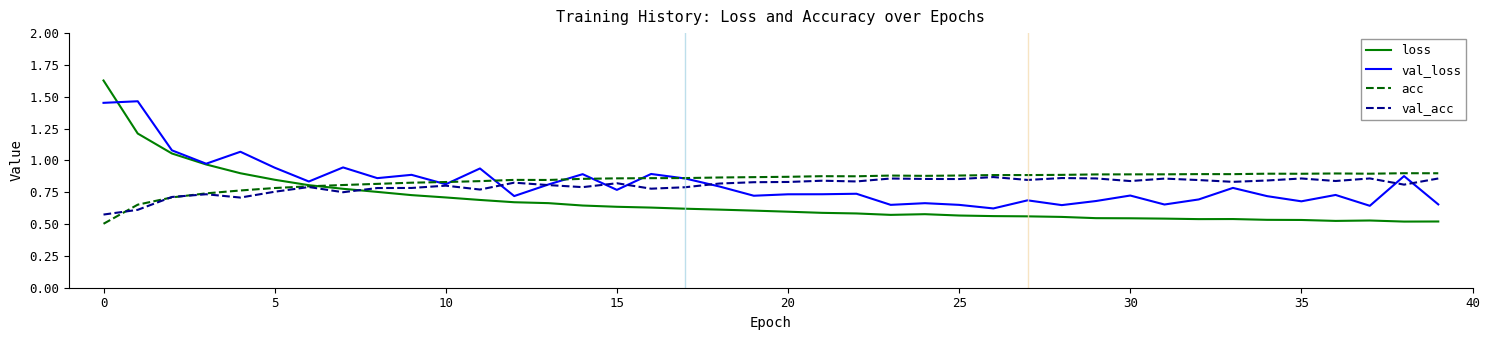

What is the label of the 22nd point from the right?

18